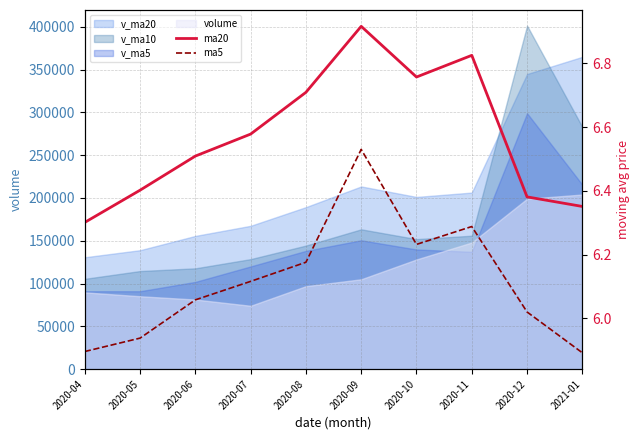

Which series changed the most between 2020-09 and 2021-01?

ma5